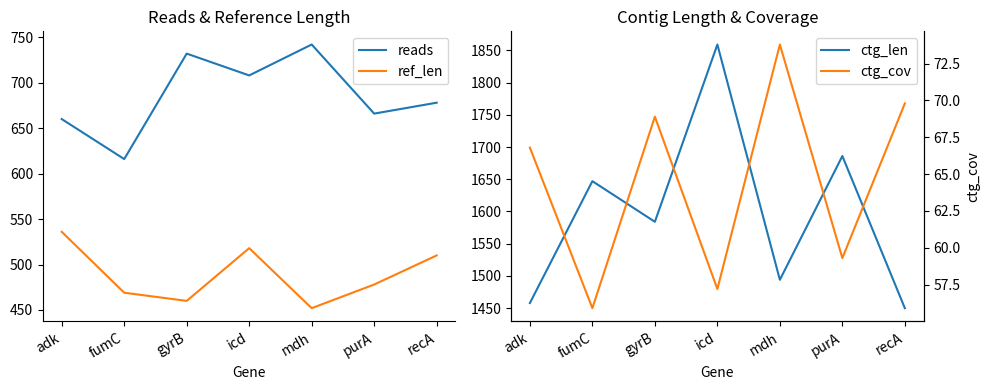

At which label does ctg_len first exceed 1584?

fumC